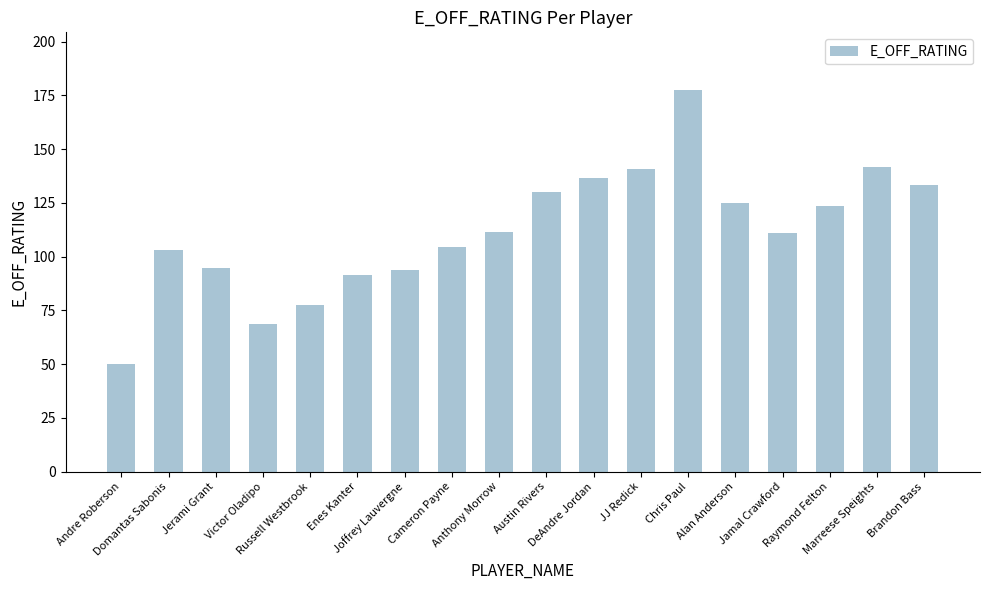

At which category does the chart reach its peak across all series?

Chris Paul